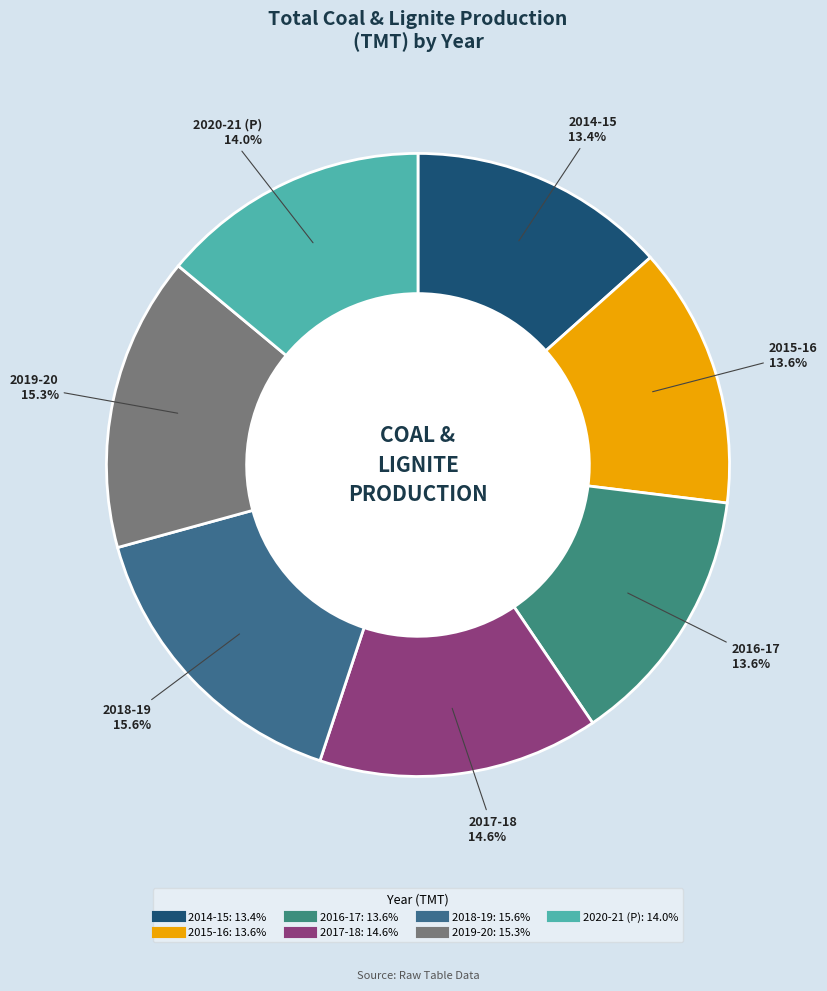

To the nearest percent, what portion does 2015-16 represent?

14%